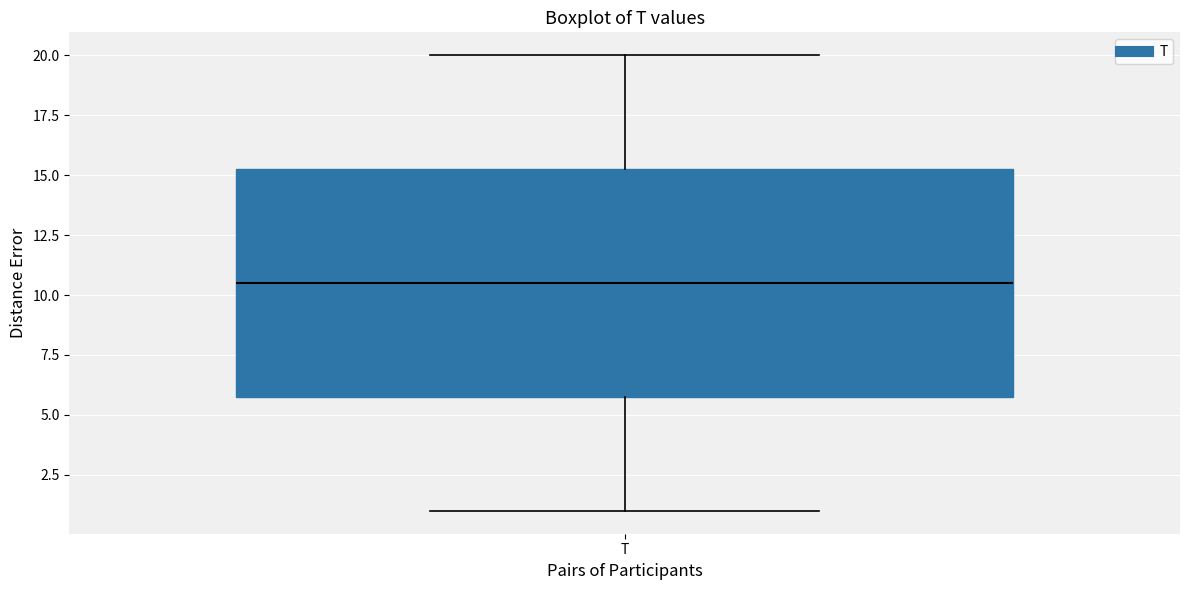

Transcribe this box plot: give where the median line is, the range the box spans, and where the two whiskers end, as read against the y-axis. The values are not printed on the chart, so give them approximately, as read against the axis.

median 10.5, box 6.0 to 15.5, whiskers 1.0 to 20.0